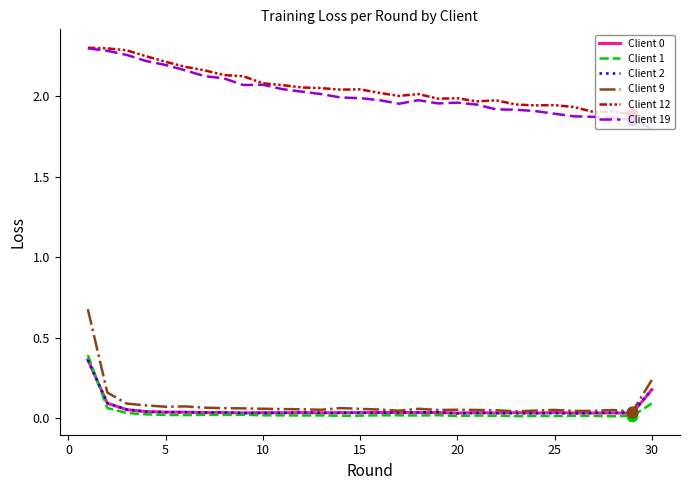

At how many categories does at least one series exceed 1?

30